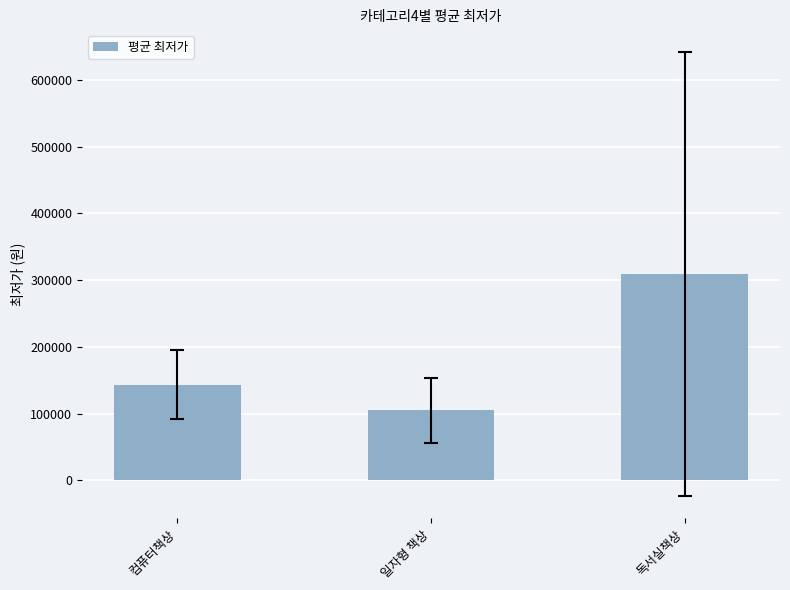

What is the value of the 3rd bar from the left?

309383.8